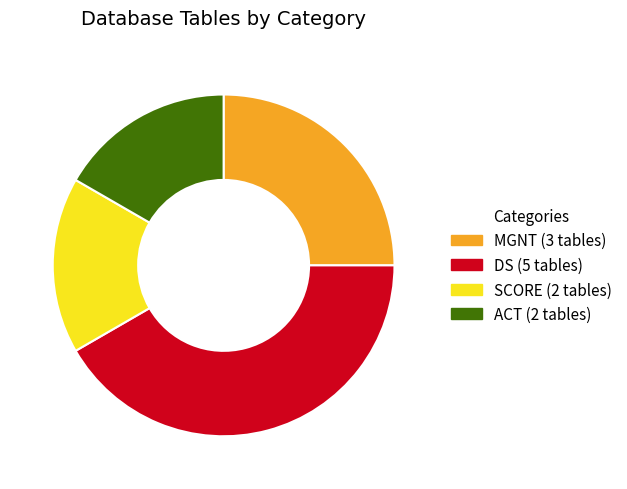

What is the largest slice in the pie chart?

DS